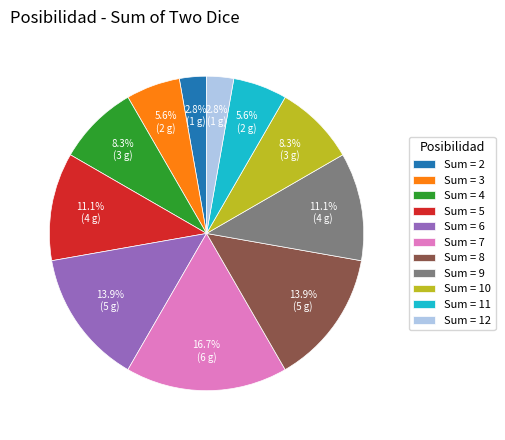

Which has a higher value, Sum = 8 or Sum = 9?

Sum = 8